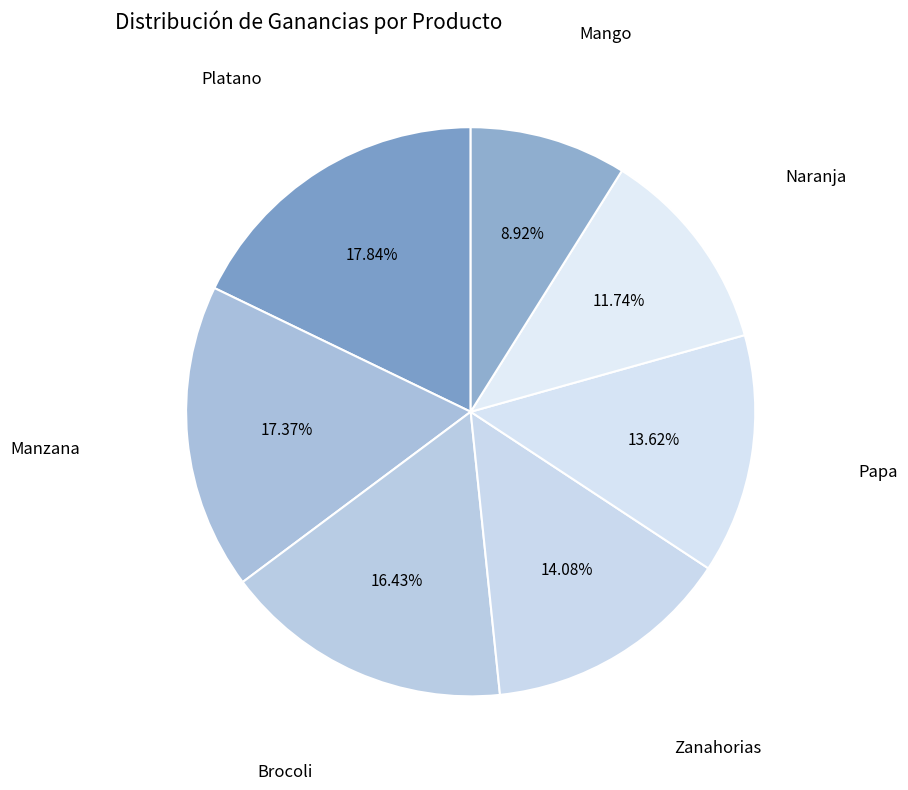

True or false: Zanahorias accounts for 14% of the total.

True